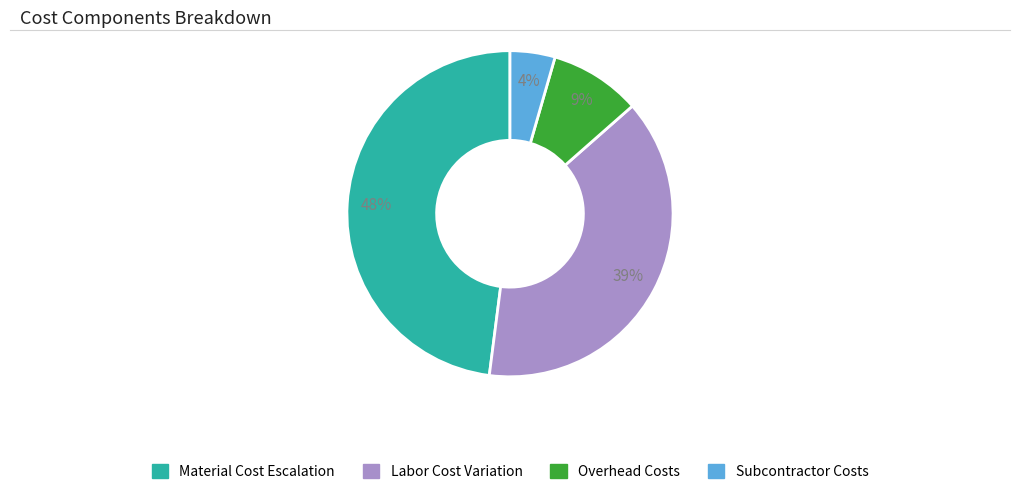

Is there a majority slice in this chart?

No